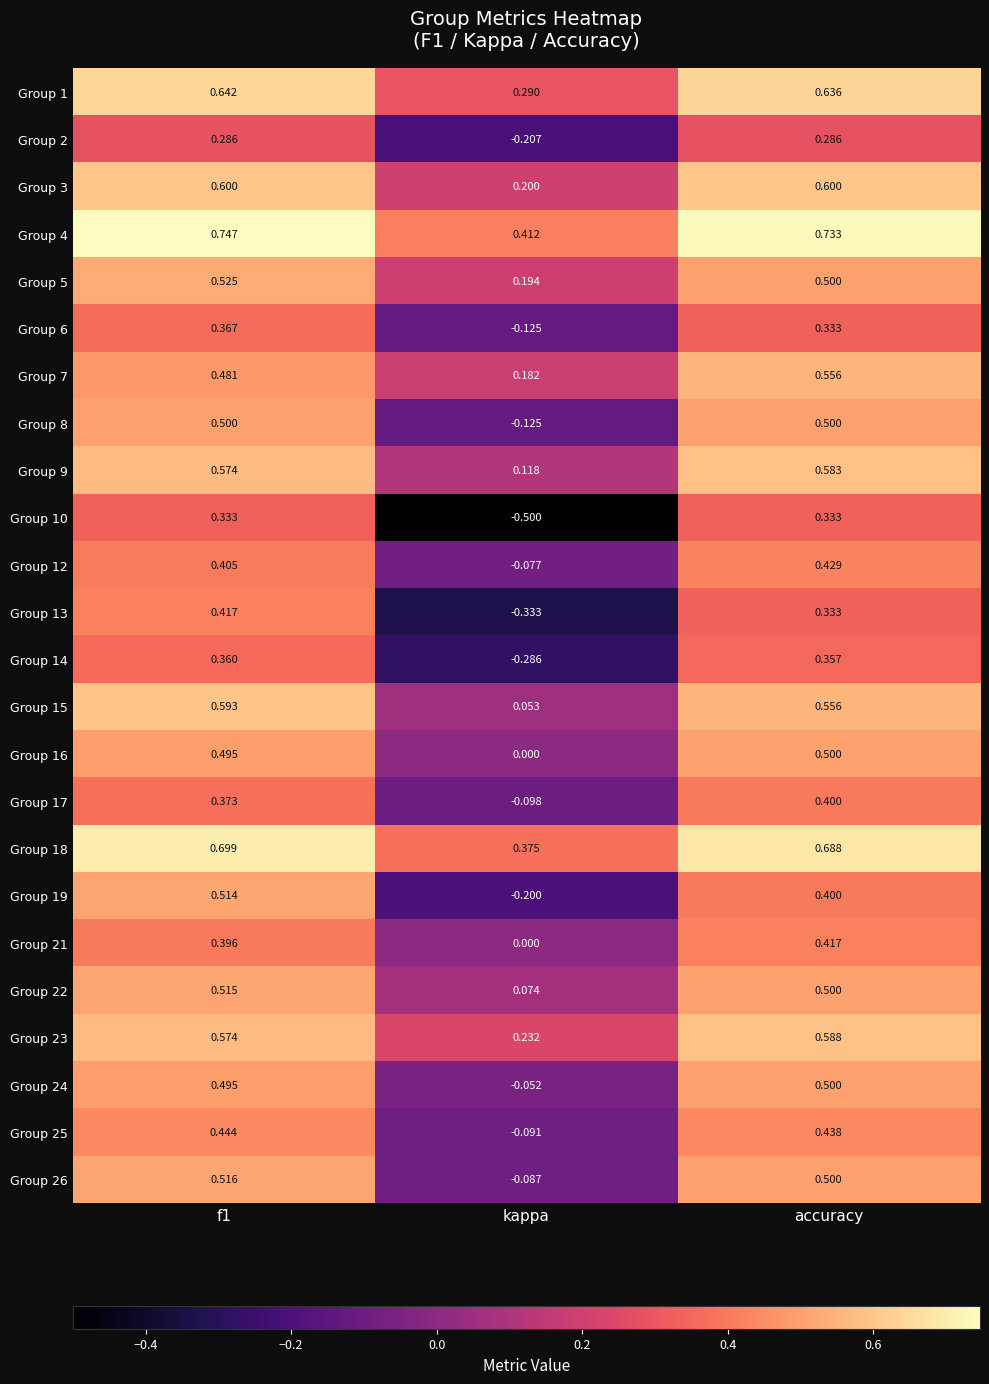

At which label does Group 16 reach its minimum?

kappa